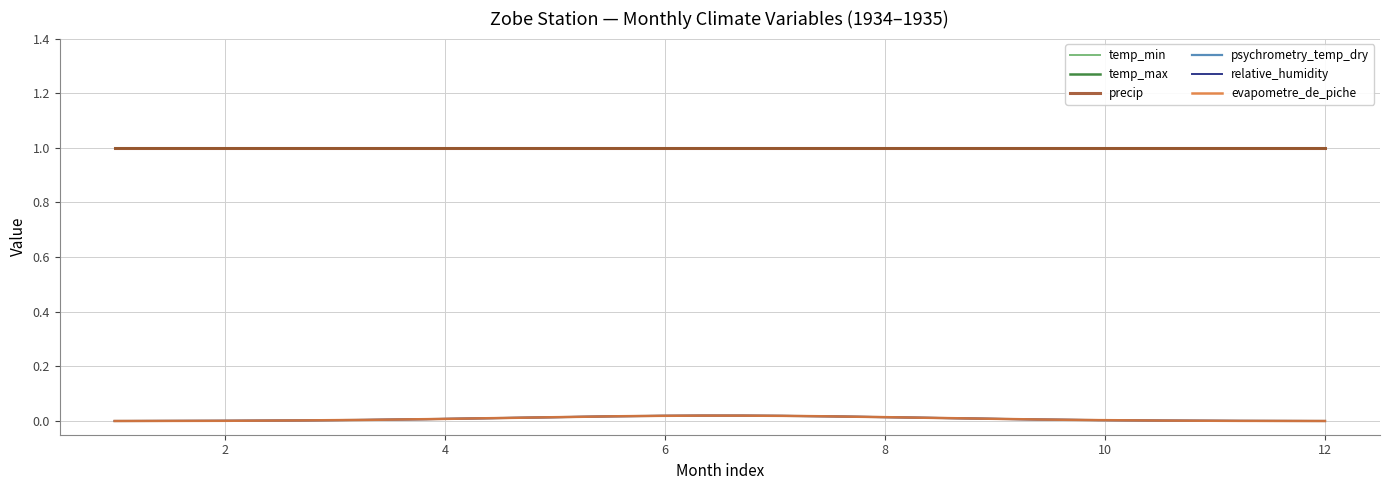

Does the chart display data point markers on the line(s)?

No